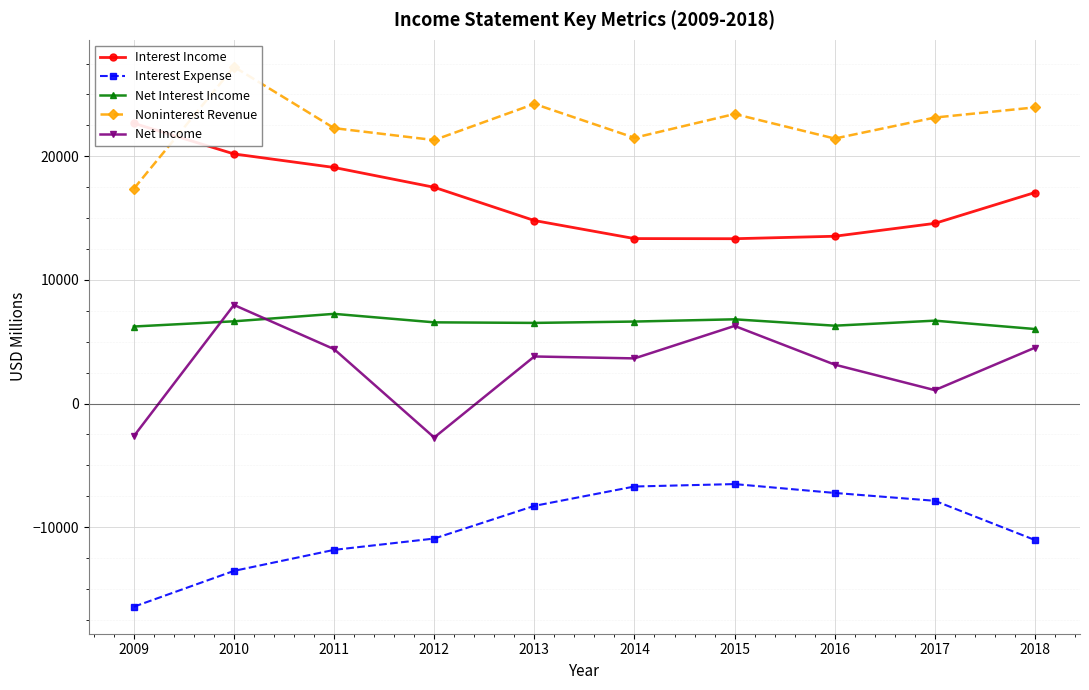

Between 2012 and 2017, which is larger?

2012